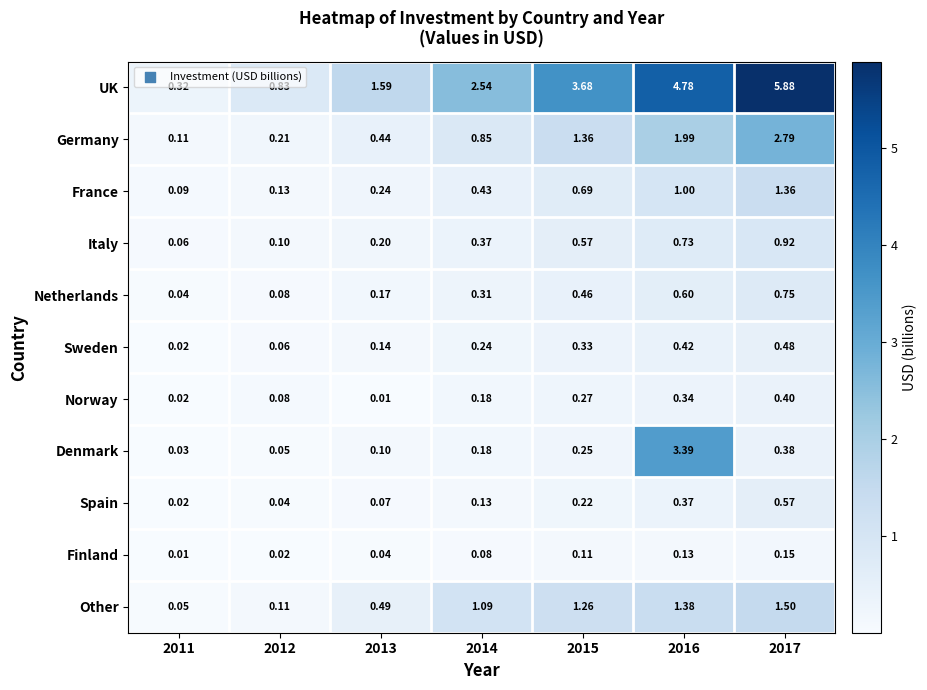

Which series has the widest spread of values?

UK